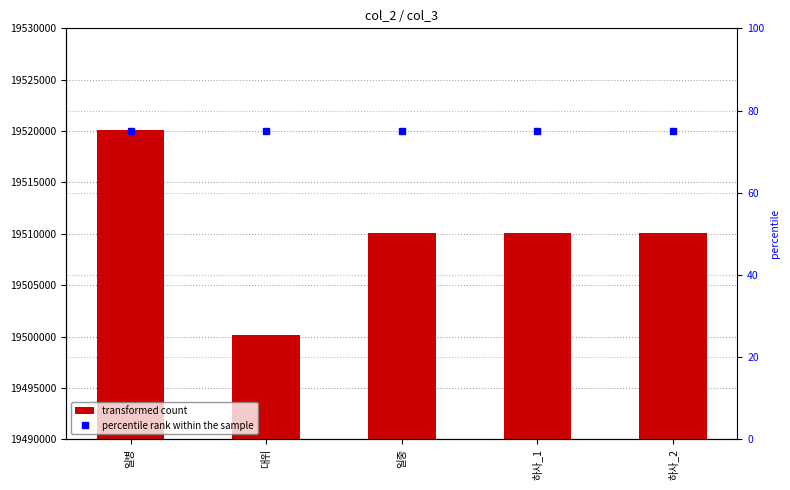

What are all the series names shown in the legend?

transformed count, percentile rank within the sample